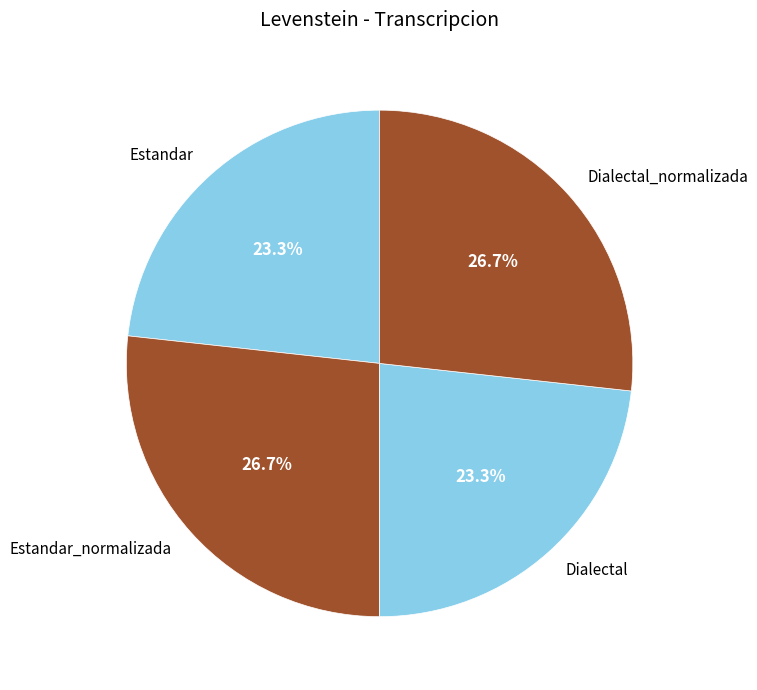

The Dialectal slice represents 34% of the pie. True or false?

False